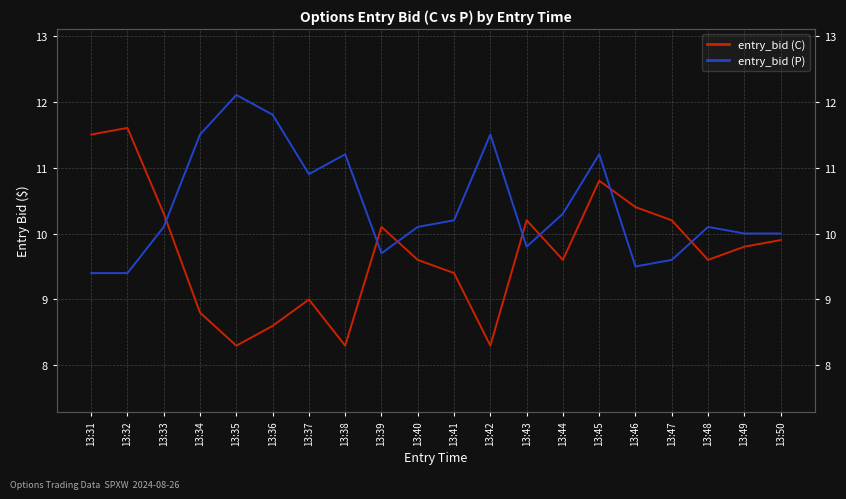

What is the difference between the entry_bid (P) values at 13:50 and 13:32?

0.6